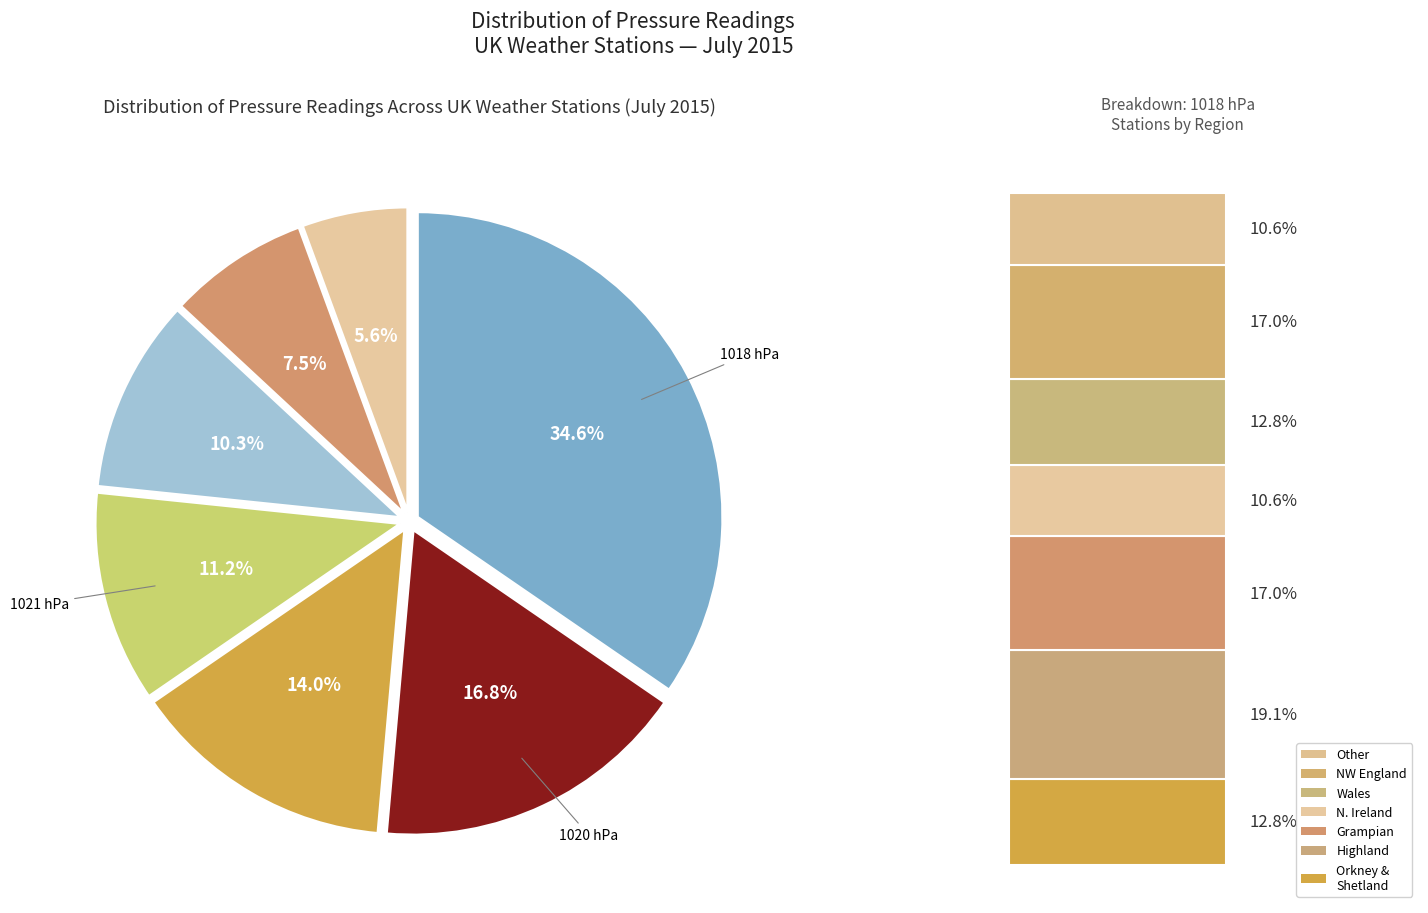

To the nearest percent, what is the average slice percentage?

14%